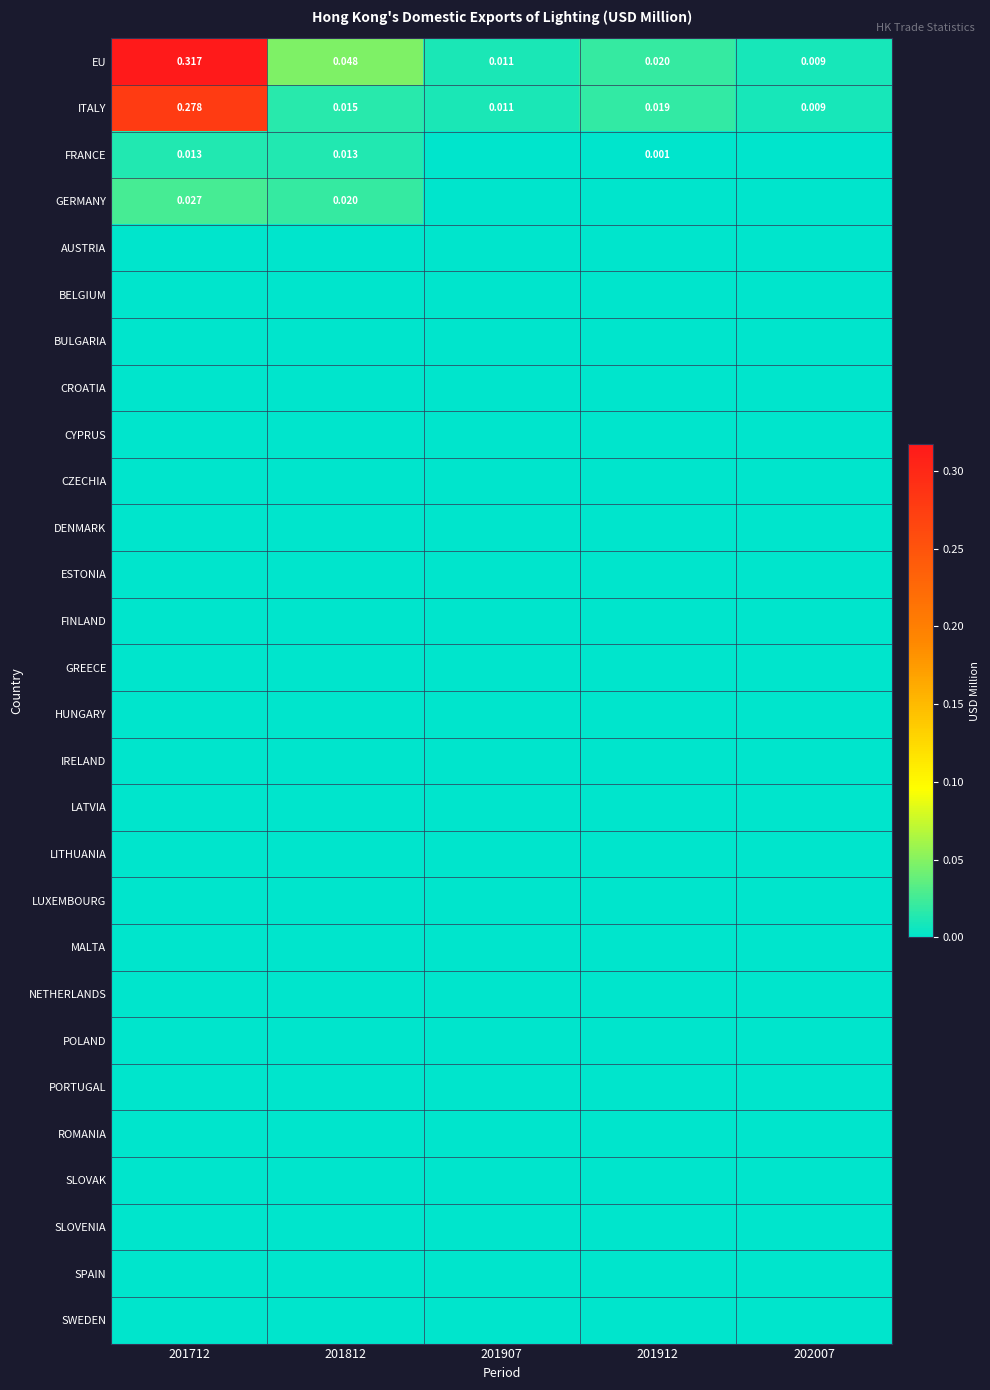

At which category is the sum across all series the highest?

201712